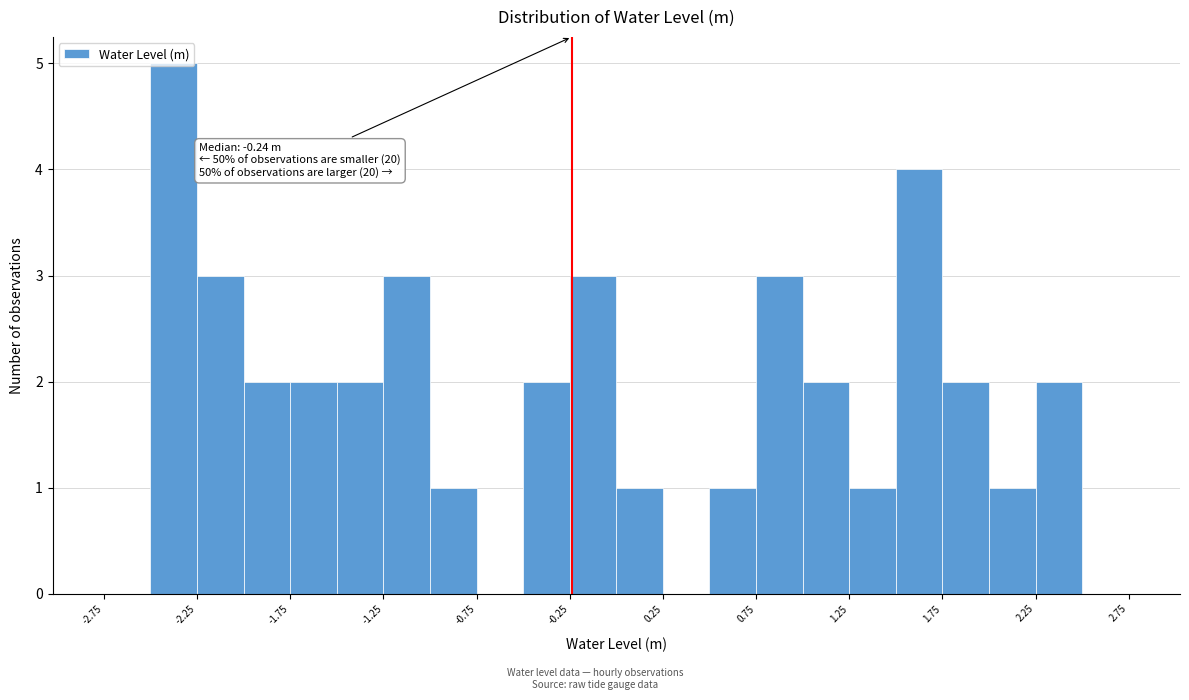

Over which range of the x-axis is the bar tallest?

-2.50 to -2.25